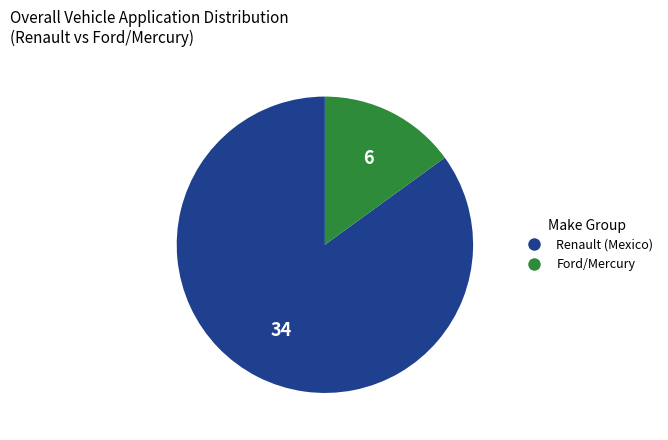

Which has a higher value, Ford/Mercury or Renault (Mexico)?

Renault (Mexico)